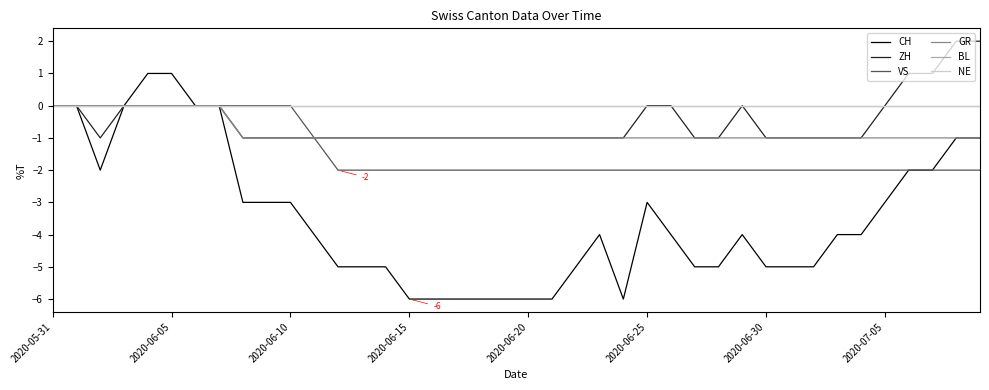

Reading left to right, transcribe all the data shown in this chart.

CH: 0	0	-2	0	1	1	0	0	-3	-3	-3	-4	-5	-5	-5	-6	-6	-6	-6	-6	-6	-6	-5	-4	-6	-3	-4	-5	-5	-4	-5	-5	-5	-4	-4	-3	-2	-2	-1	-1
ZH: 0	0	-1	0	0	0	0	0	-1	-1	-1	-1	-1	-1	-1	-1	-1	-1	-1	-1	-1	-1	-1	-1	-1	0	0	-1	-1	0	-1	-1	-1	-1	-1	0	1	1	2	2
VS: 0	0	0	0	0	0	0	0	0	0	0	-1	-2	-2	-2	-2	-2	-2	-2	-2	-2	-2	-2	-2	-2	-2	-2	-2	-2	-2	-2	-2	-2	-2	-2	-2	-2	-2	-2	-2
GR: 0	0	0	0	0	0	0	0	-1	-1	-1	-1	-1	-1	-1	-1	-1	-1	-1	-1	-1	-1	-1	-1	-1	-1	-1	-1	-1	-1	-1	-1	-1	-1	-1	-1	-1	-1	-1	-1
BL: 0	0	0	0	0	0	0	0	0	0	0	0	0	0	0	0	0	0	0	0	0	0	0	0	0	0	0	0	0	0	0	0	0	0	0	0	0	0	0	0
NE: 0	0	0	0	0	0	0	0	0	0	0	0	0	0	0	0	0	0	0	0	0	0	0	0	0	0	0	0	0	0	0	0	0	0	0	0	0	0	0	0